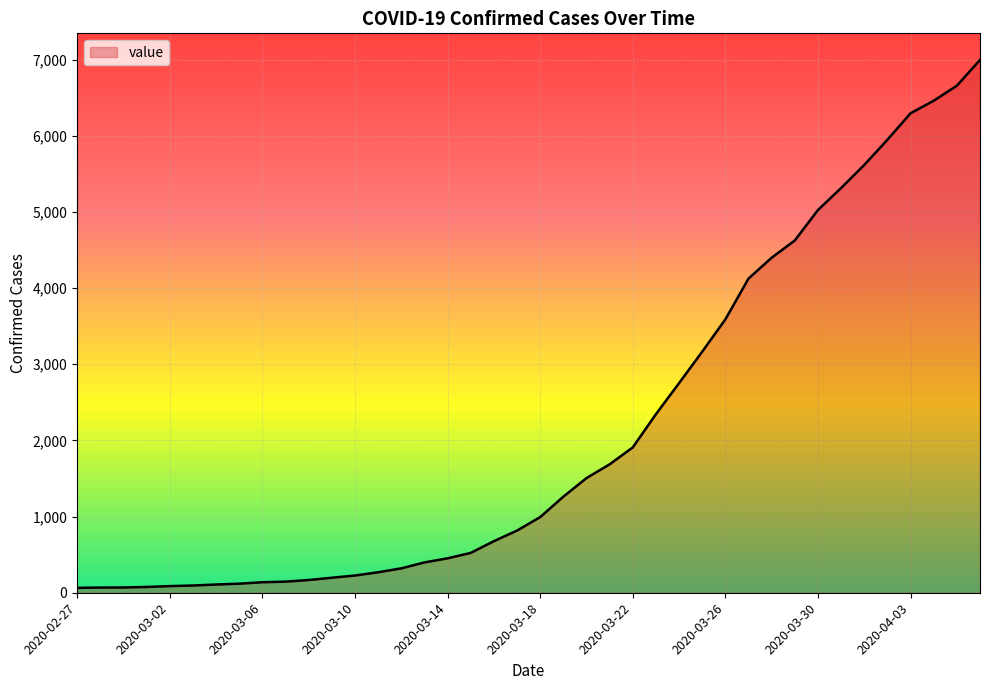

List the labels in order of value, largest first.

2020-04-06, 2020-04-05, 2020-04-04, 2020-04-03, 2020-04-02, 2020-04-01, 2020-03-31, 2020-03-30, 2020-03-29, 2020-03-28, 2020-03-27, 2020-03-26, 2020-03-25, 2020-03-24, 2020-03-23, 2020-03-22, 2020-03-21, 2020-03-20, 2020-03-19, 2020-03-18, 2020-03-17, 2020-03-16, 2020-03-15, 2020-03-14, 2020-03-13, 2020-03-12, 2020-03-11, 2020-03-10, 2020-03-09, 2020-03-08, 2020-03-07, 2020-03-06, 2020-03-05, 2020-03-04, 2020-03-03, 2020-03-02, 2020-03-01, 2020-02-29, 2020-02-28, 2020-02-27